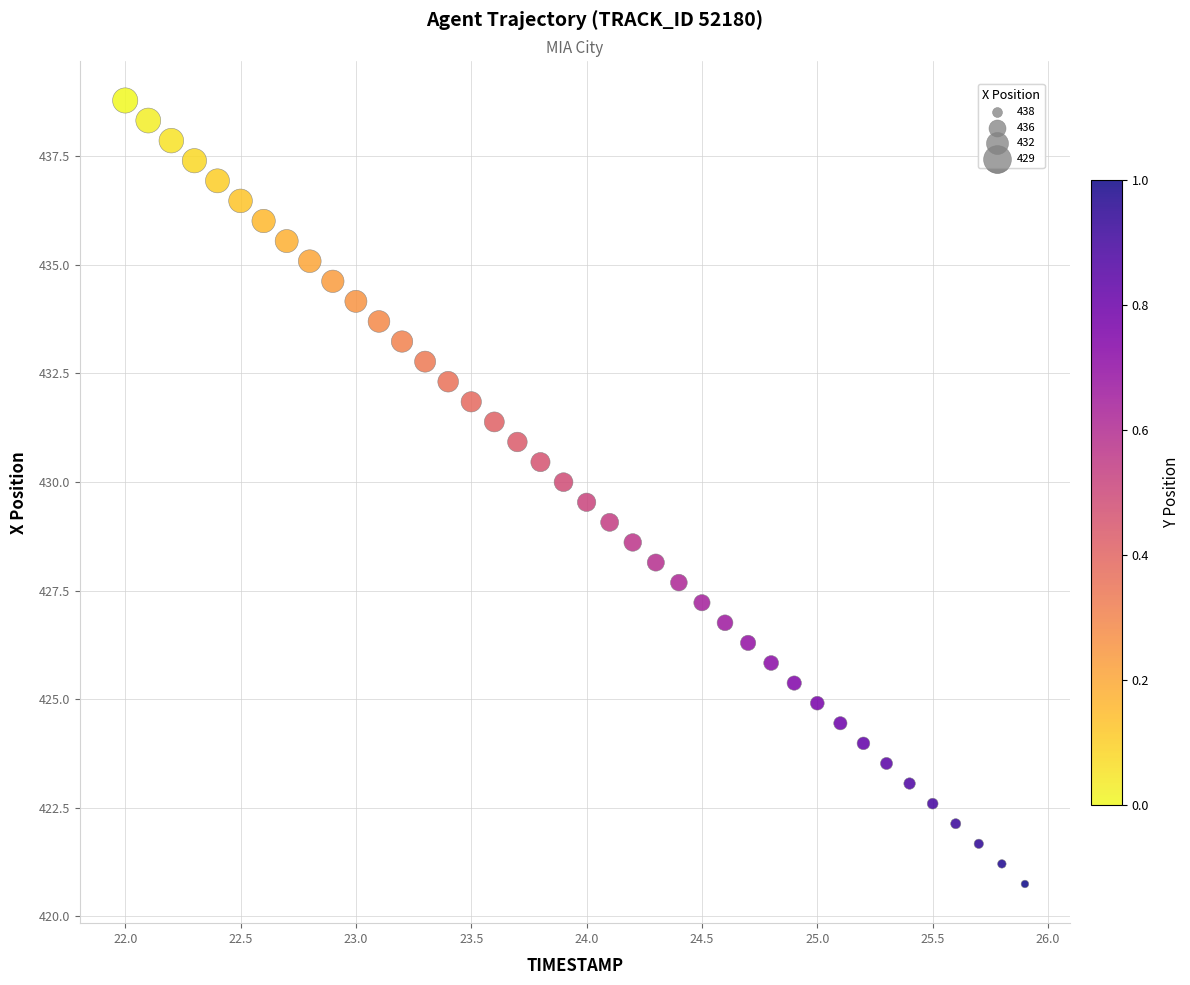

What is the range of X values (max minus min)?

3.9